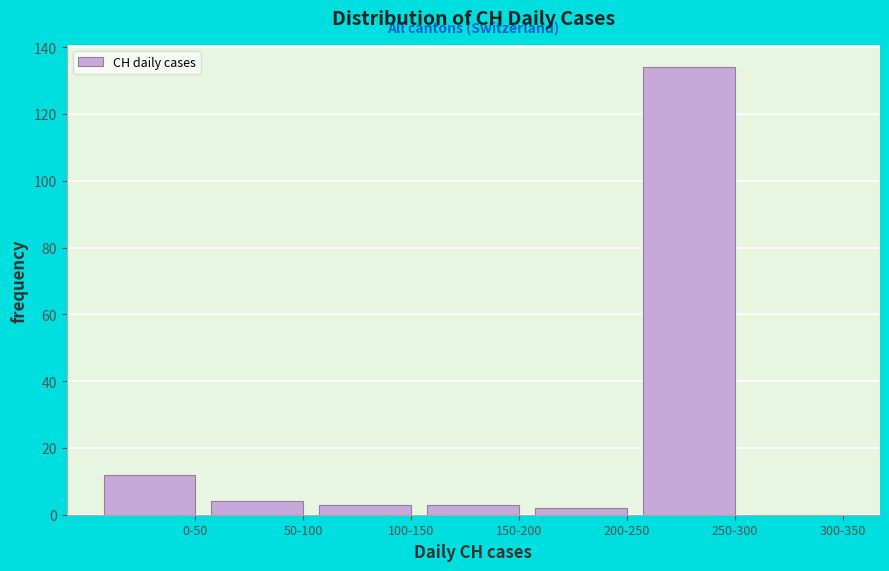

Reading left to right, extract all data points from this chart.

0-50=12	50-100=4	100-150=3	150-200=3	200-250=2	250-300=134	300-350=0